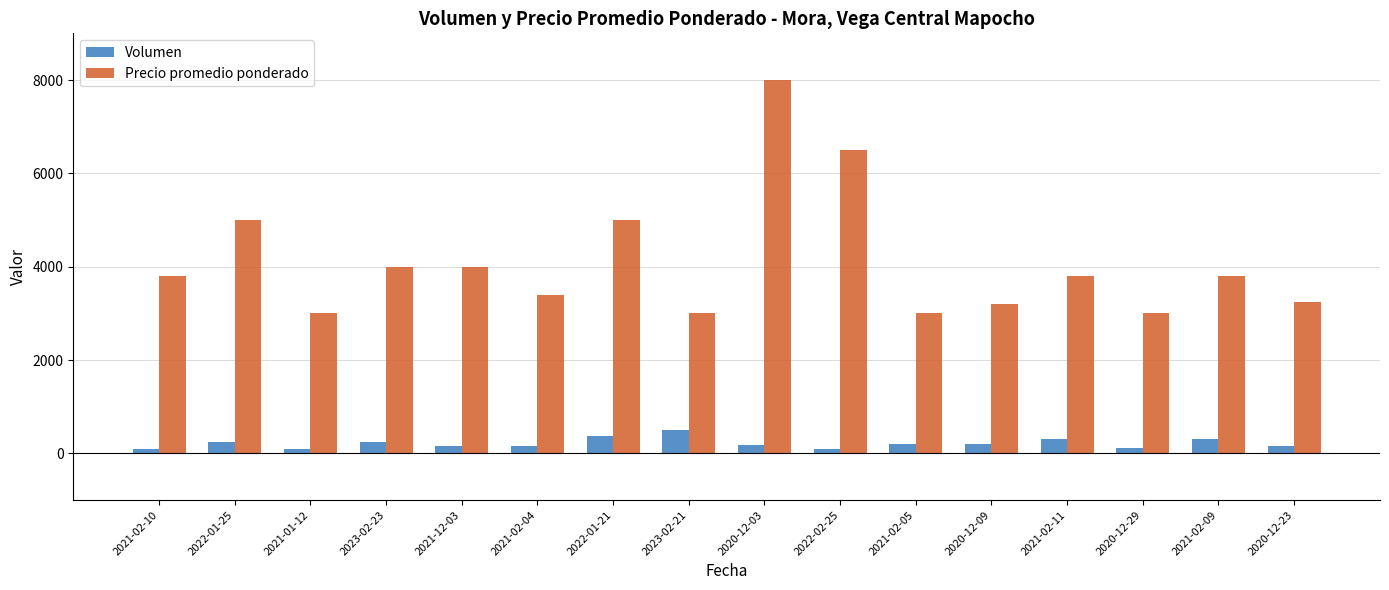

At how many categories does at least one series exceed 7980?

1